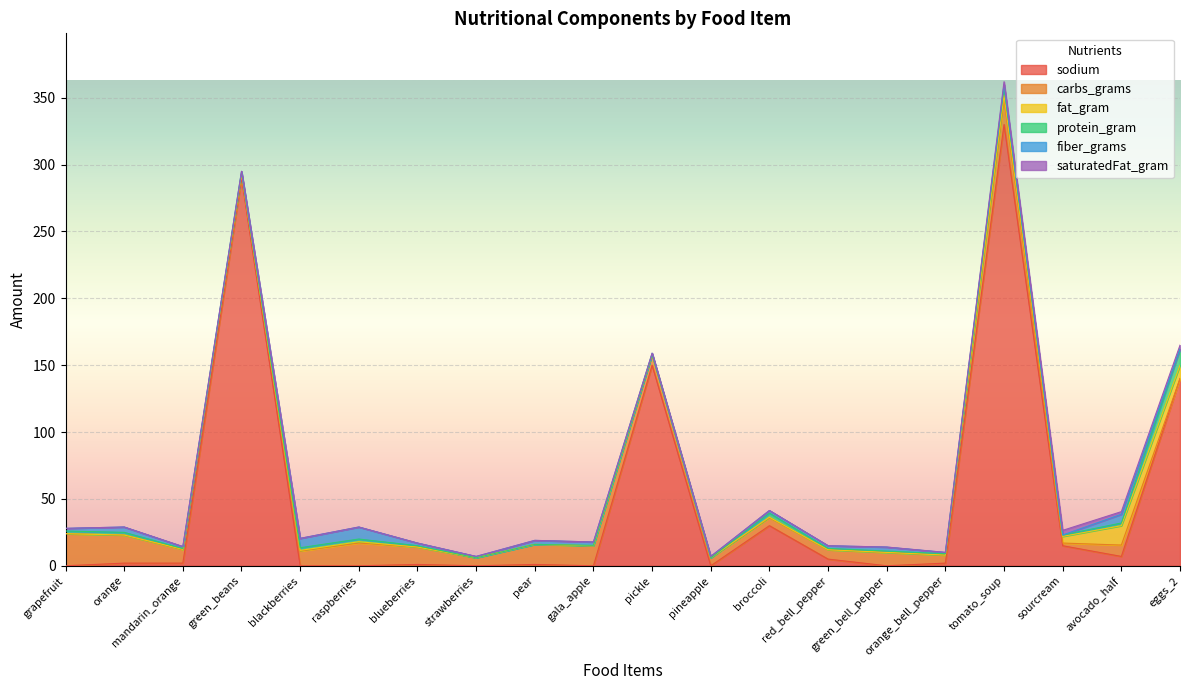

Reading left to right, what are all the values shown in this chart?

sodium: 0.0	2.0	2.0	290.0	0.0	0.0	1.0	0.0	1.0	0.0	150.0	0.0	30.0	5.0	0.0	2.0	330.0	15.0	7.0	140.0
carbs_grams: 24.0	21.0	10.1	3.0	11.0	17.0	13.0	6.0	15.0	14.9	8.0	6.0	6.0	7.0	10.0	6.0	19.0	2.0	8.5	0.0
fat_gram: 0.0	0.0	0.2	0.0	0.5	1.0	0.0	0.0	0.0	0.1	0.0	0.0	0.3	0.0	0.0	0.0	3.0	5.0	14.5	10.0
protein_gram: 2.0	2.0	0.6	1.0	2.0	2.0	1.0	0.0	0.0	0.3	0.0	0.0	3.0	1.0	1.0	1.0	6.0	1.0	2.0	12.0
fiber_grams: 2.0	4.0	1.4	1.0	7.0	9.0	2.0	1.0	3.0	2.5	1.0	1.0	2.0	2.0	3.0	1.0	2.0	0.0	6.5	0.0
saturatedFat_gram: 0.0	0.0	0.1	0.0	0.0	0.0	0.0	0.0	0.0	0.0	0.0	0.0	0.0	0.0	0.0	0.0	2.0	3.5	2.0	3.0